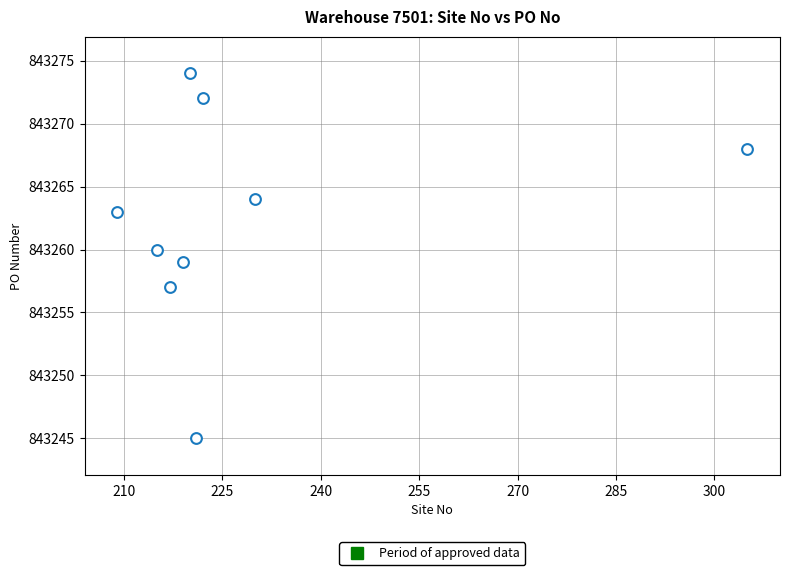

What is the range of X values (max minus min)?

96